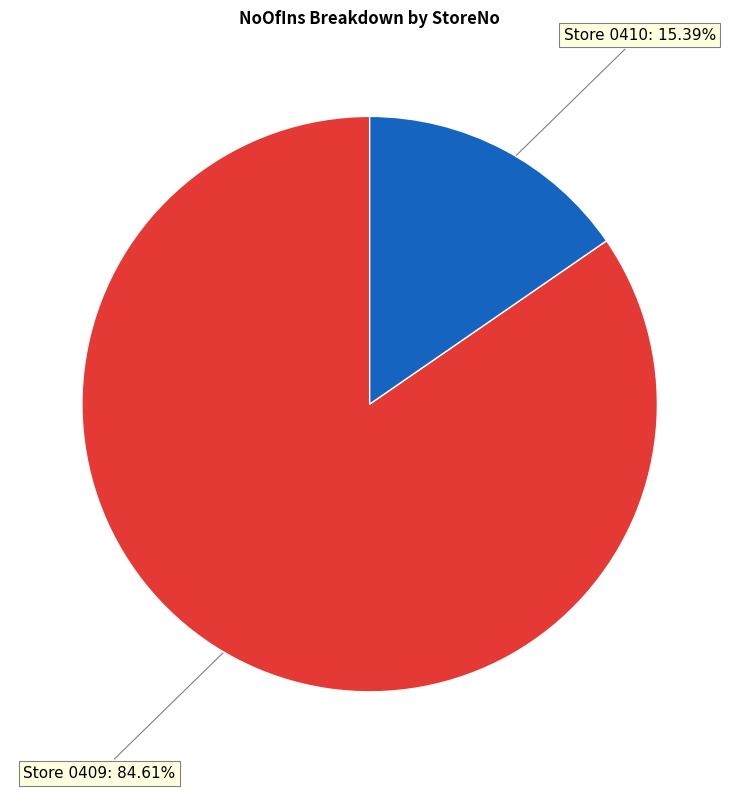

Does any single category account for the majority?

Yes